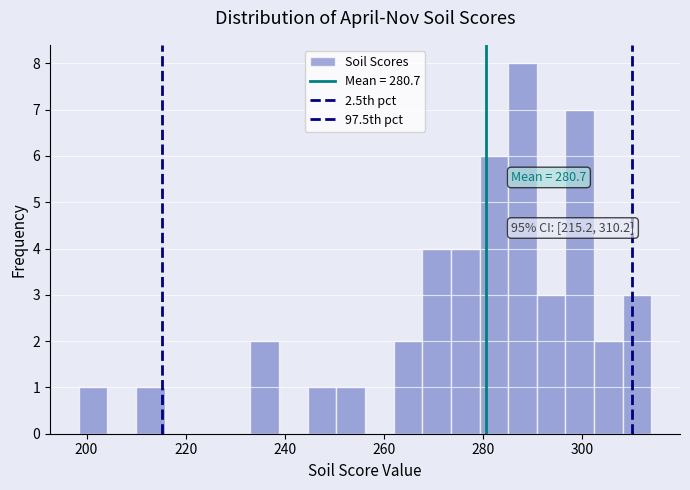

Read against the x-axis, roughly where is the centre of the tallest bar?

288